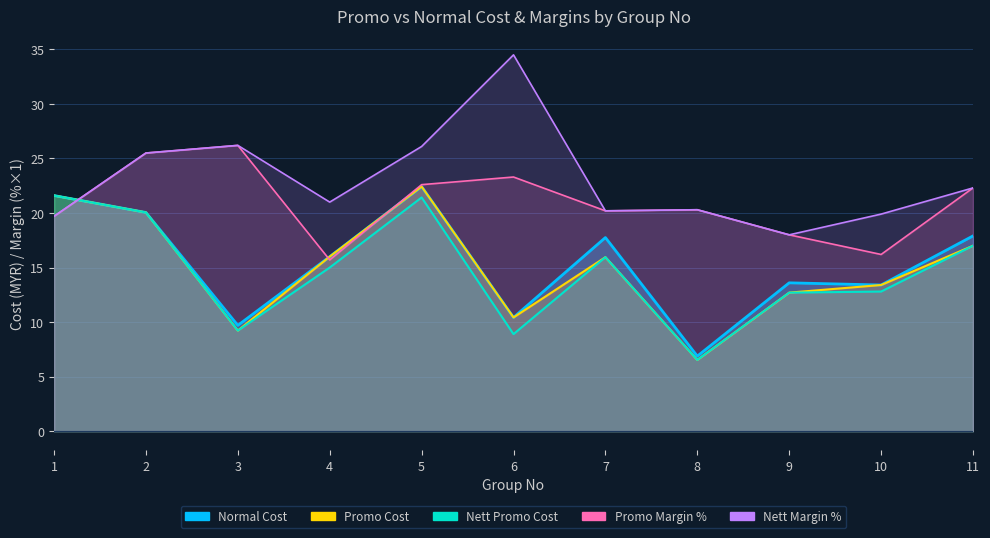

What is the value of the Normal Cost point at the 9th from the left?

13.6